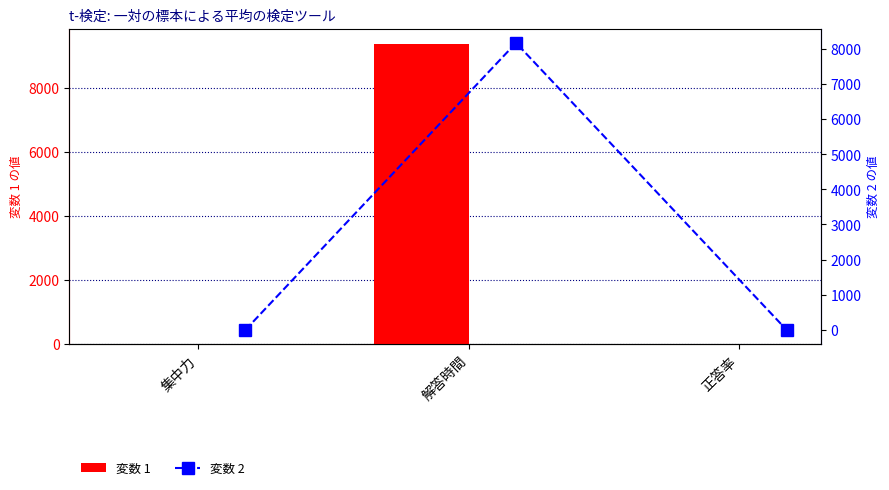

Which series has the largest range (max minus min)?

変数 1